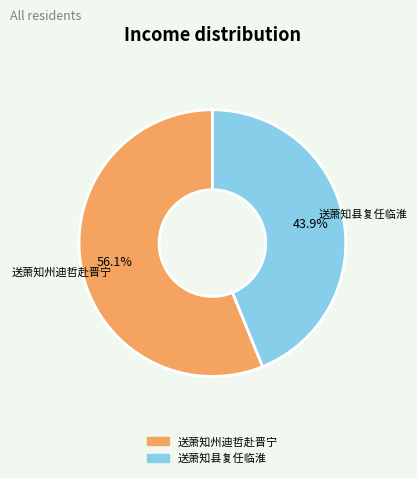

What is the smallest slice in the pie chart?

送萧知县复任临淮